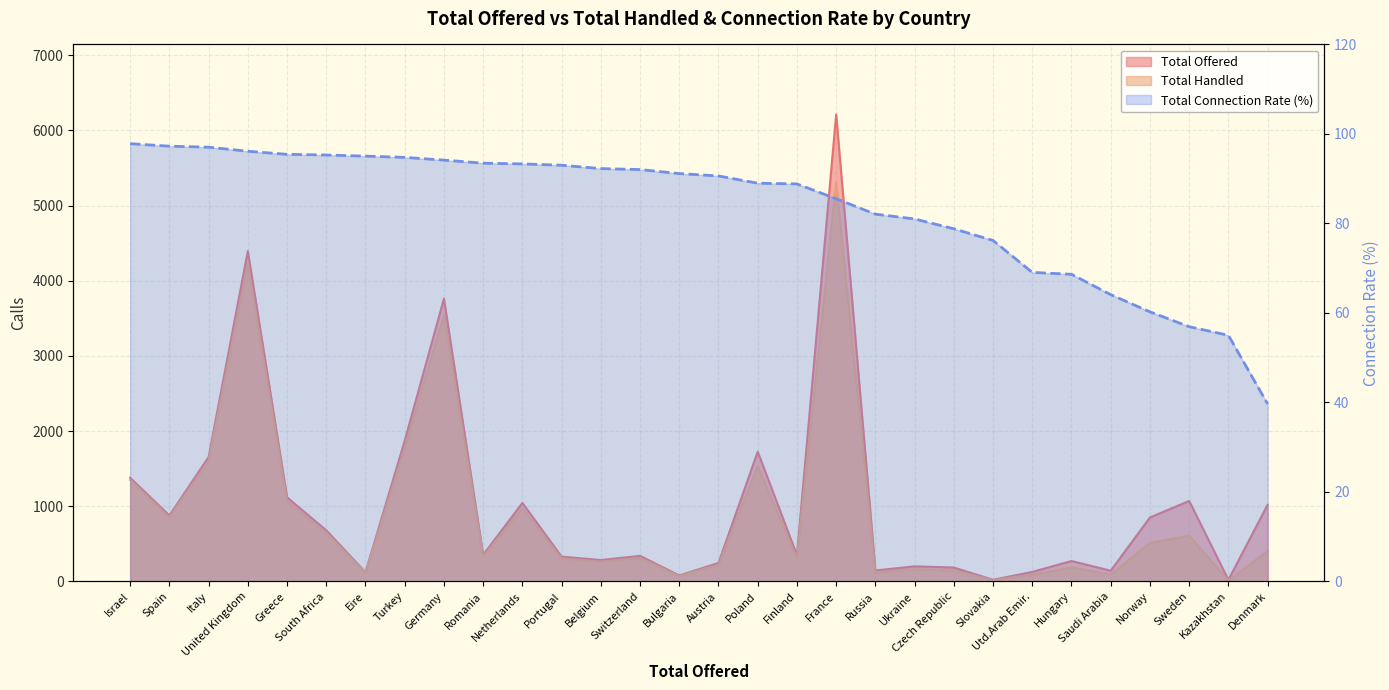

What position from the right is Eire?

24